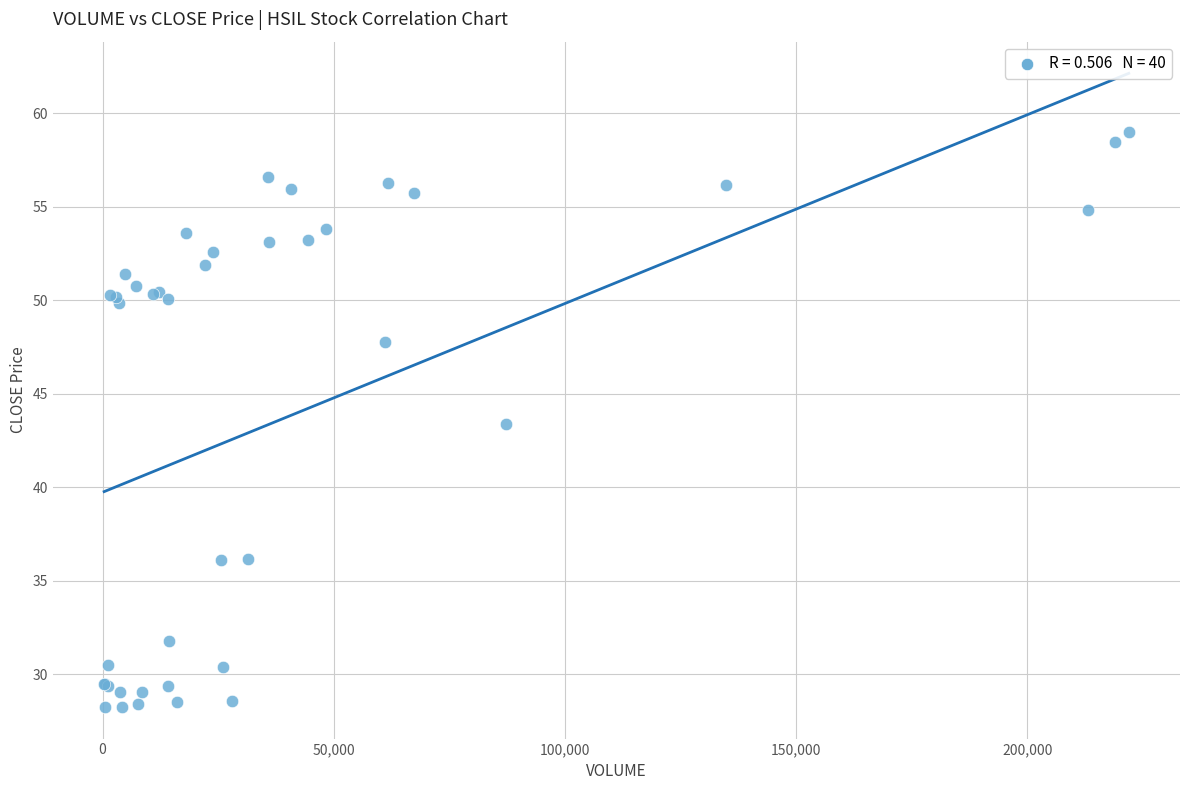

What Y value in the scatter plot is closest to 43?

43.4